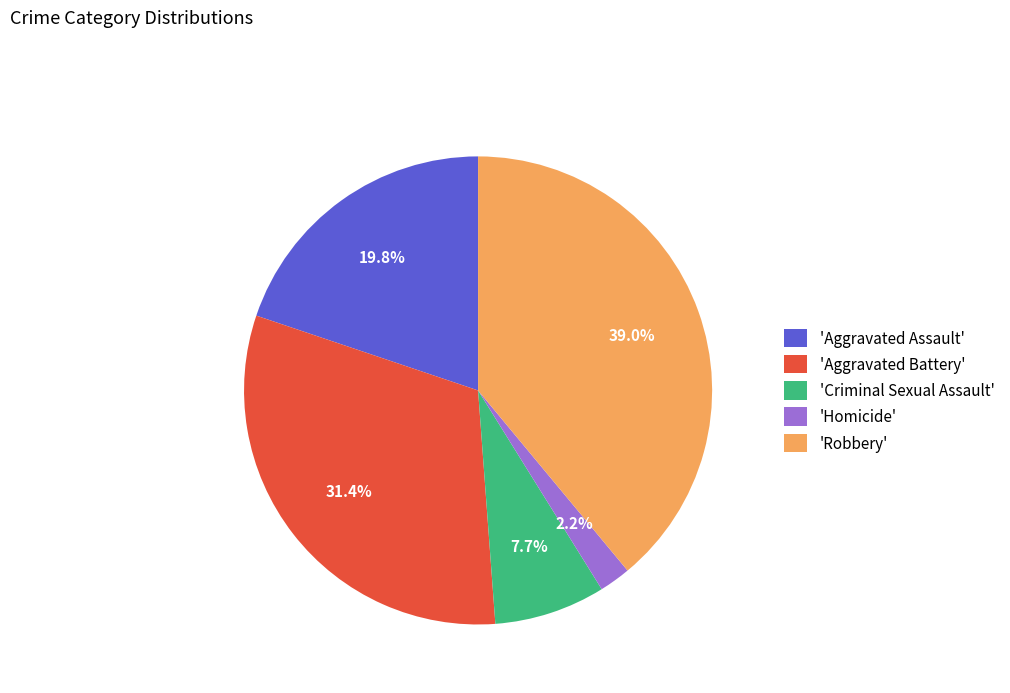

What is the ratio of the value at 'Robbery' to the value at 'Criminal Sexual Assault'?

5.1